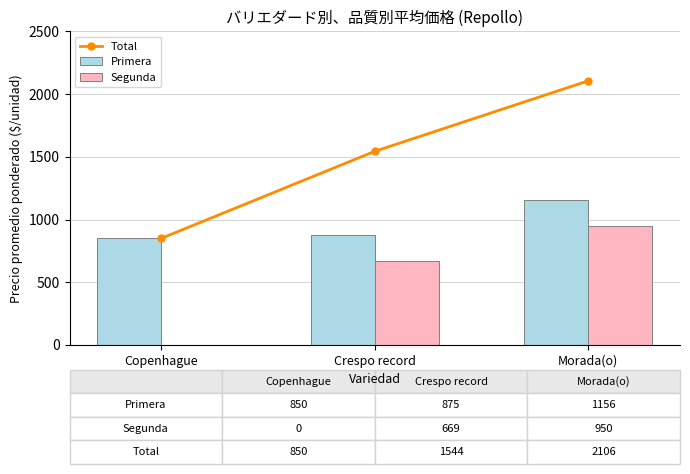

True or false: Segunda has a value of 594 at Copenhague.

False